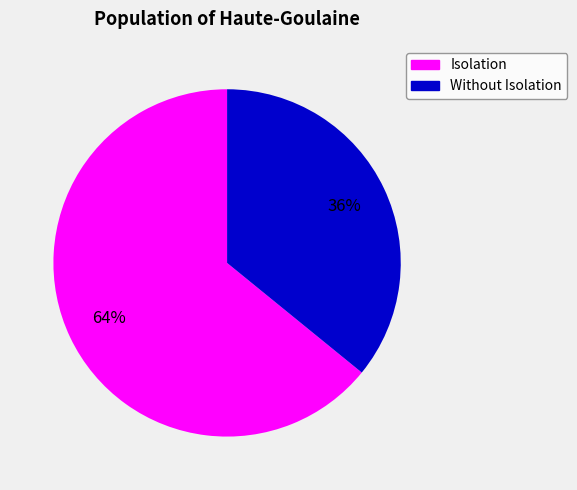

How many segments does this pie chart have?

2